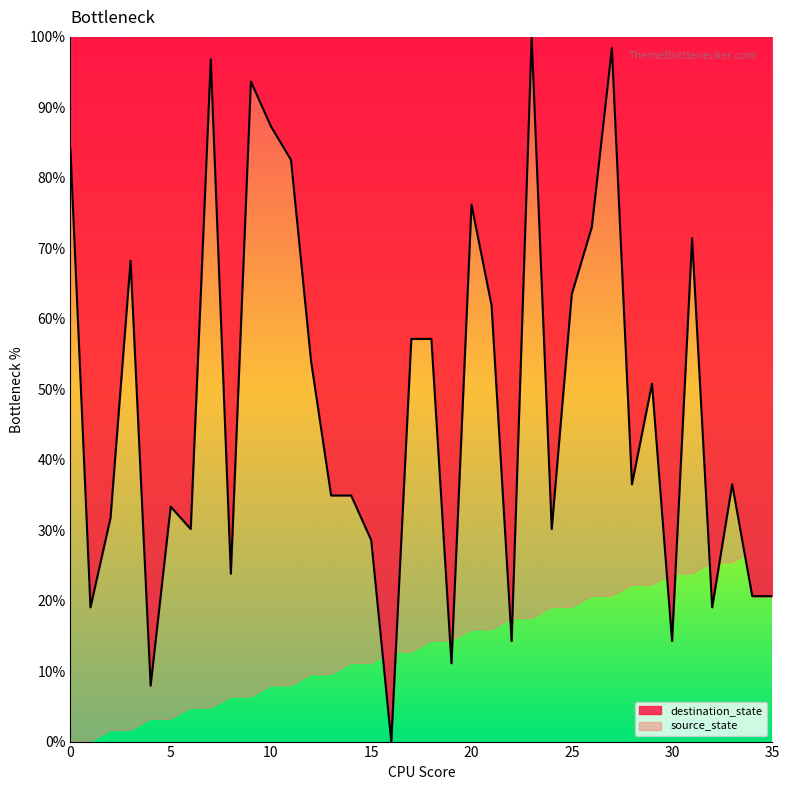

At which label is the value closest to 50?

29